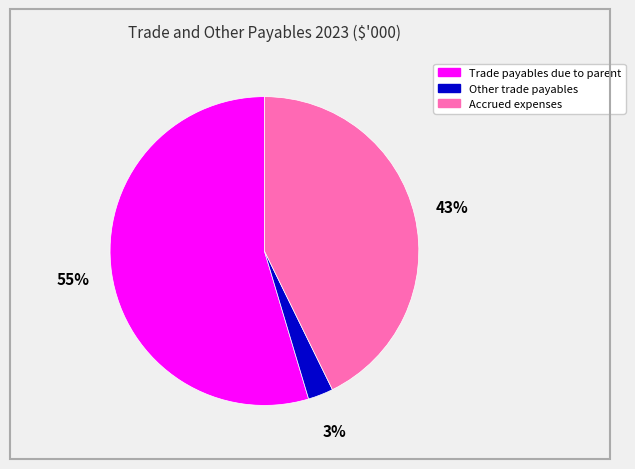

What is the largest slice in the pie chart?

Trade payables due to parent